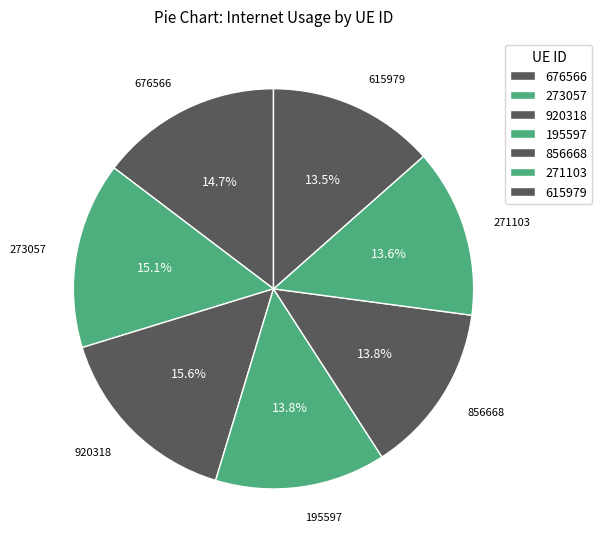

To the nearest percent, what percentage of the pie is 676566?

15%